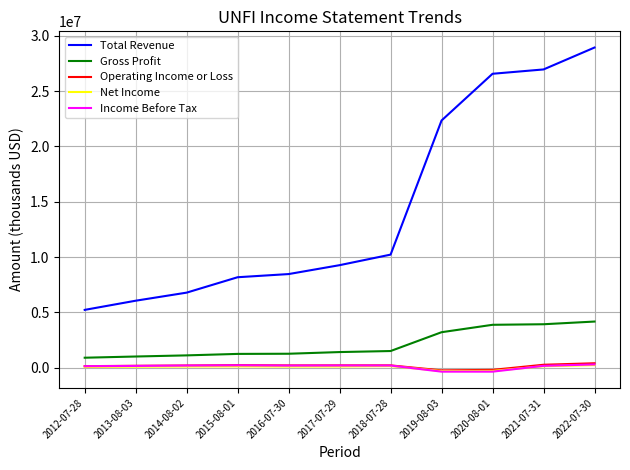

The value of Total Revenue at 2022-07-30 is 28928000. True or false?

True